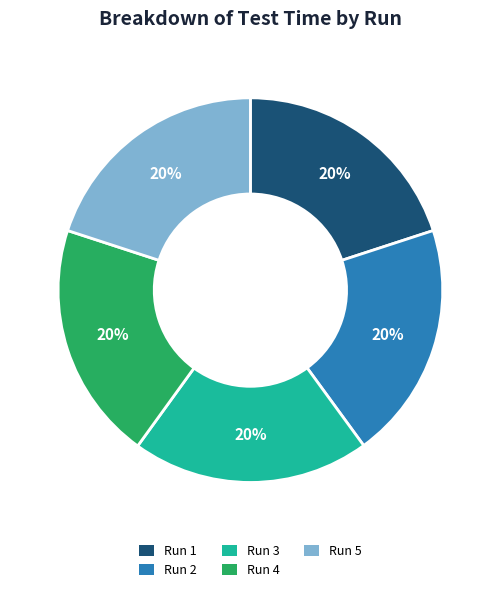

To the nearest percent, what portion does Run 1 represent?

20%